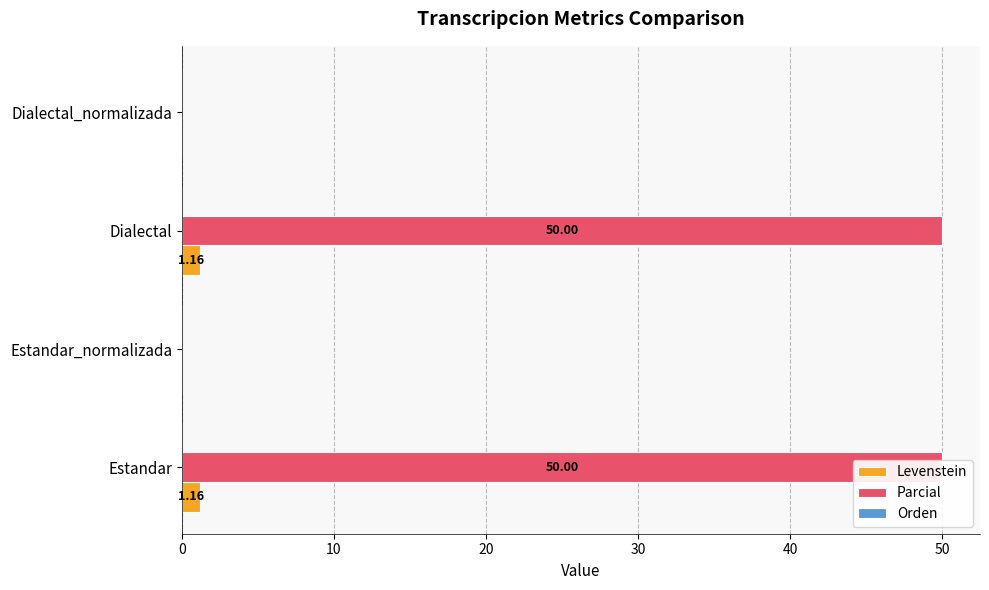

The Orden series shows 0.1 at 10. True or false?

False